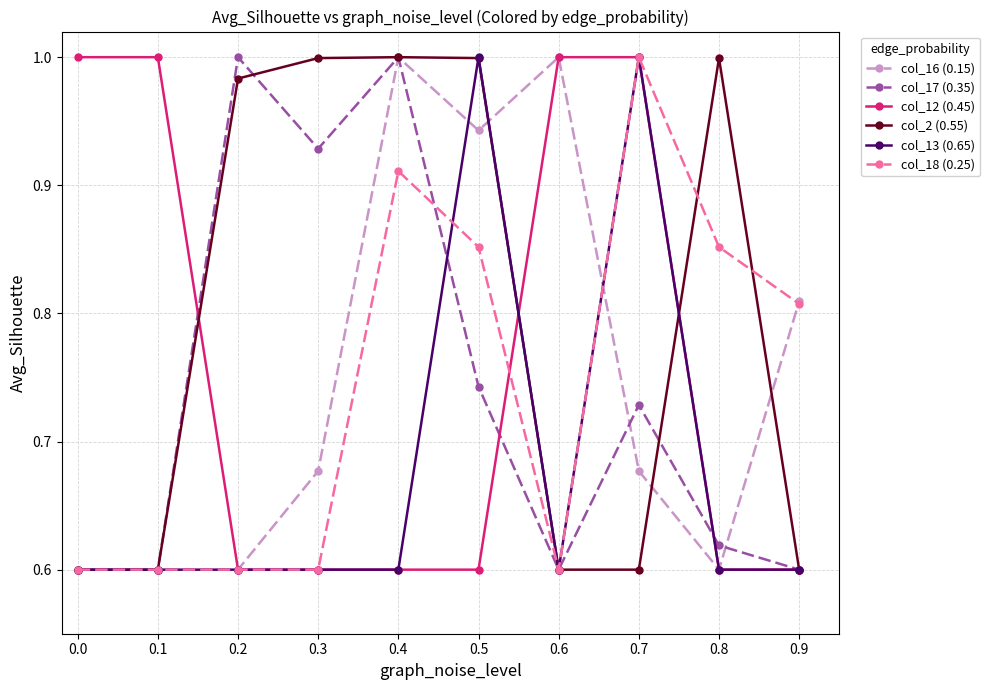

What are all the series names shown in the legend?

col_16 (0.15), col_17 (0.35), col_12 (0.45), col_2 (0.55), col_13 (0.65), col_18 (0.25)